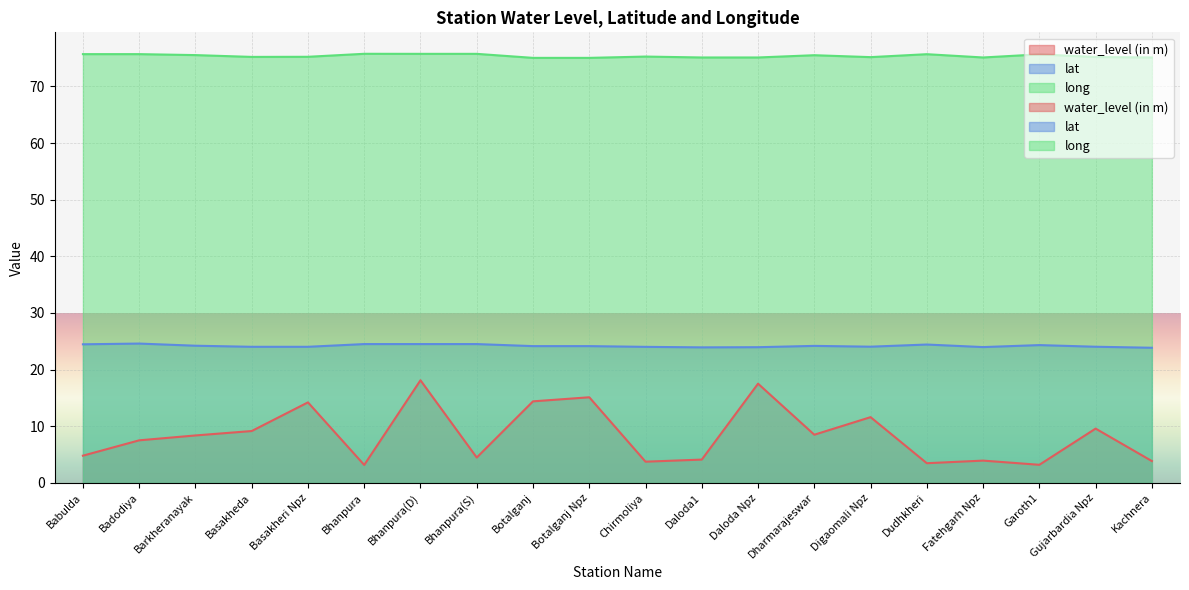

What is the difference between the maximum and minimum values in the water_level (in m) series?

15.0